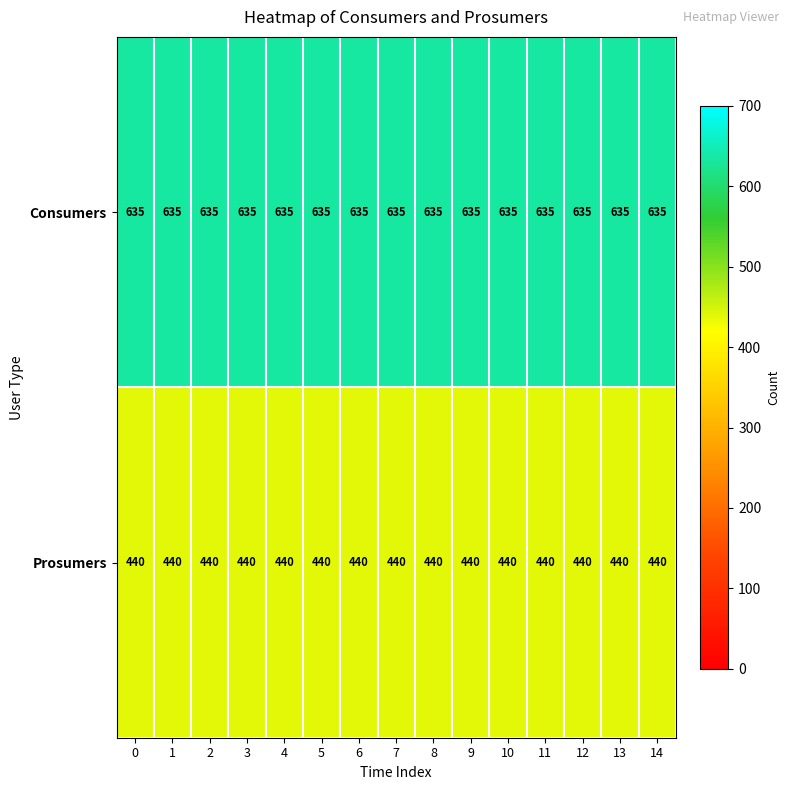

What is the difference between the highest and lowest values at 6?

195